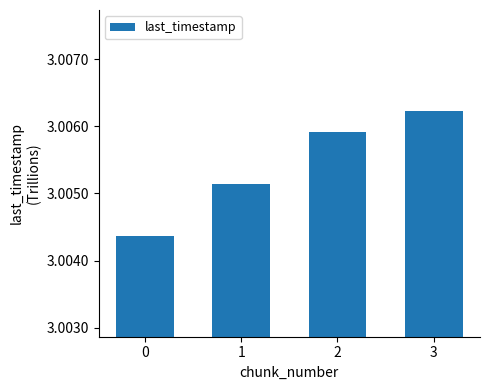

Does the chart contain any negative values?

No